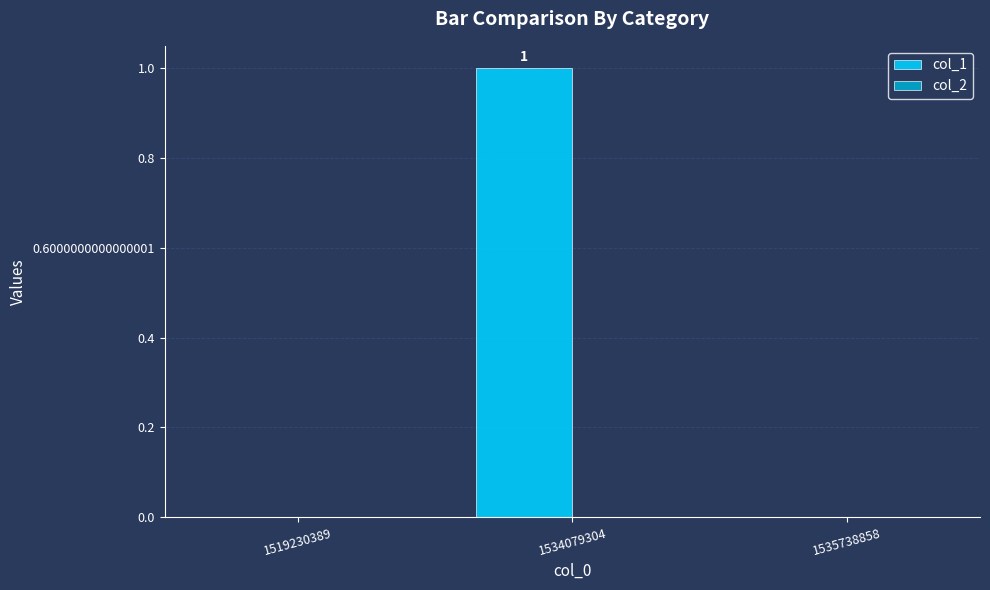

Is it true that the value at 1535738858 is 0?

True